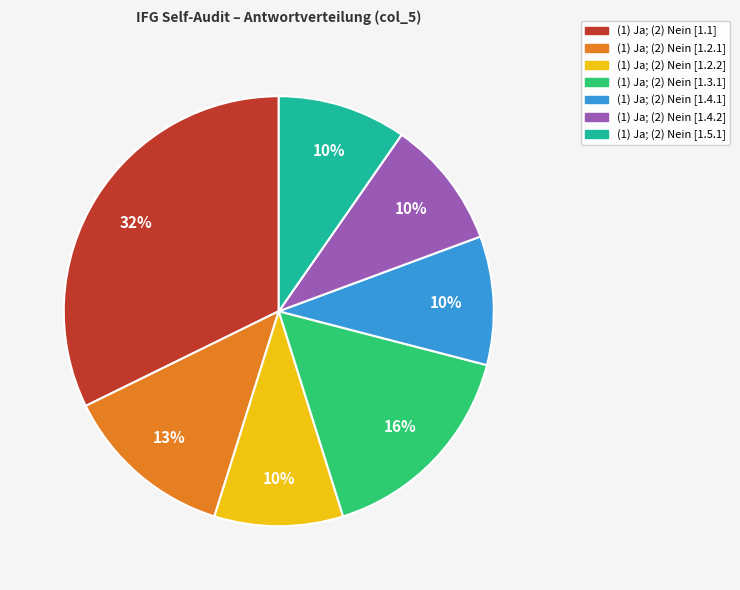

Is it true that (1) Ja; (2) Nein [1.1] is 46% of the pie?

False